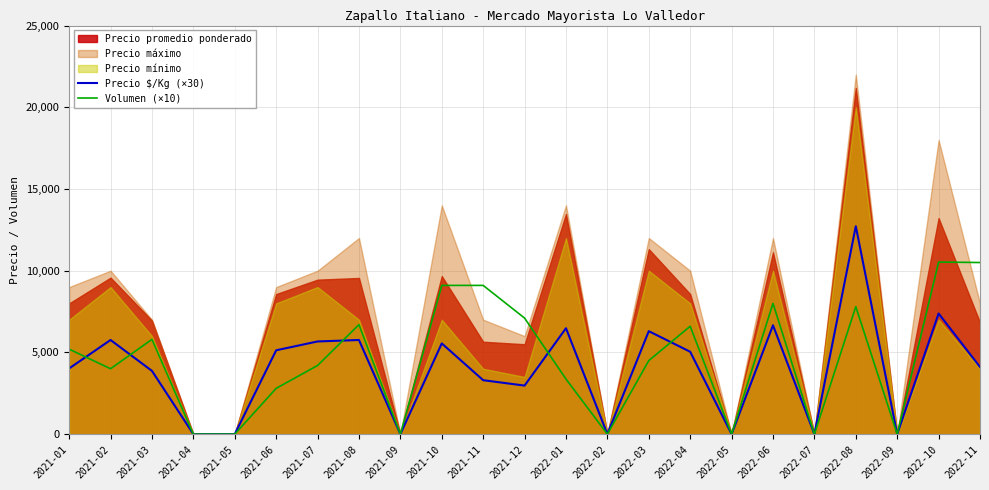

Where is the first local maximum for Volumen (×10)?

2021-03